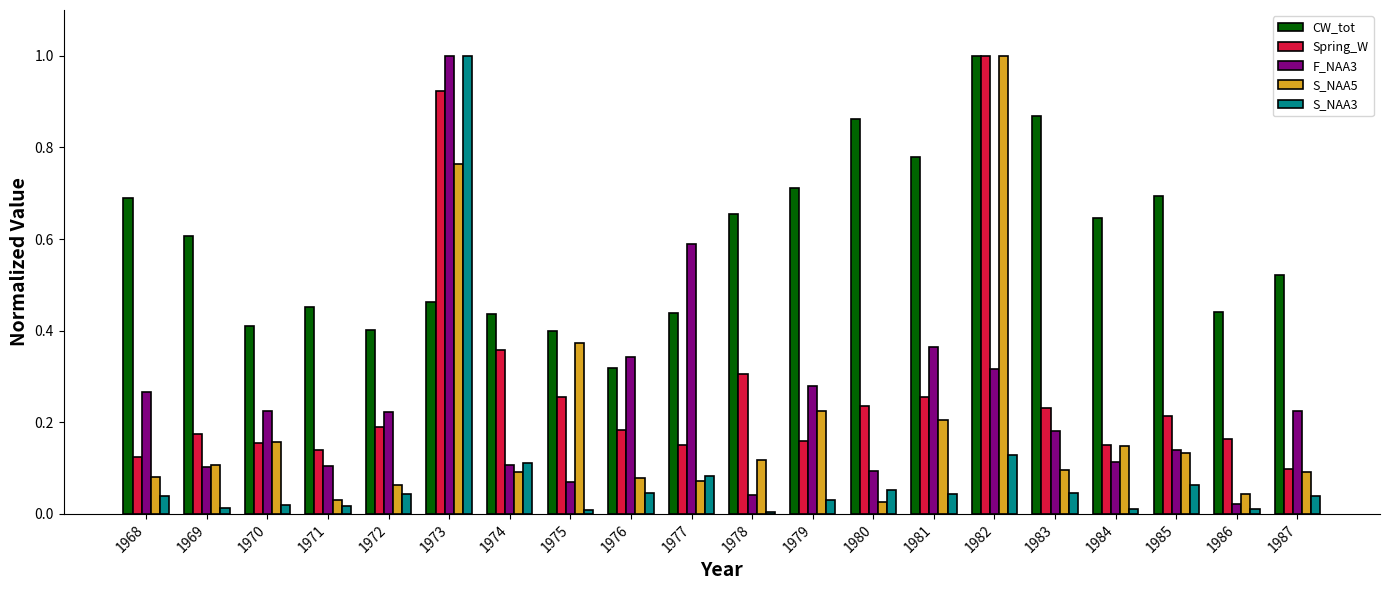

Is it true that S_NAA3 equals 0.1 at 1985?

True